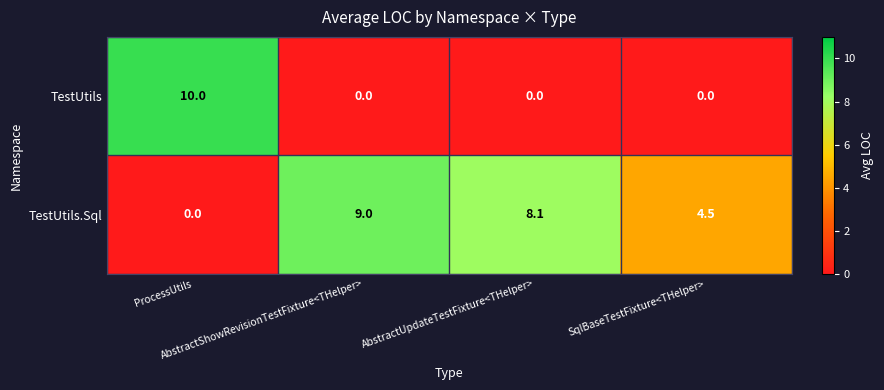

Rank the series by their average value, from lowest to highest.

TestUtils, TestUtils.Sql